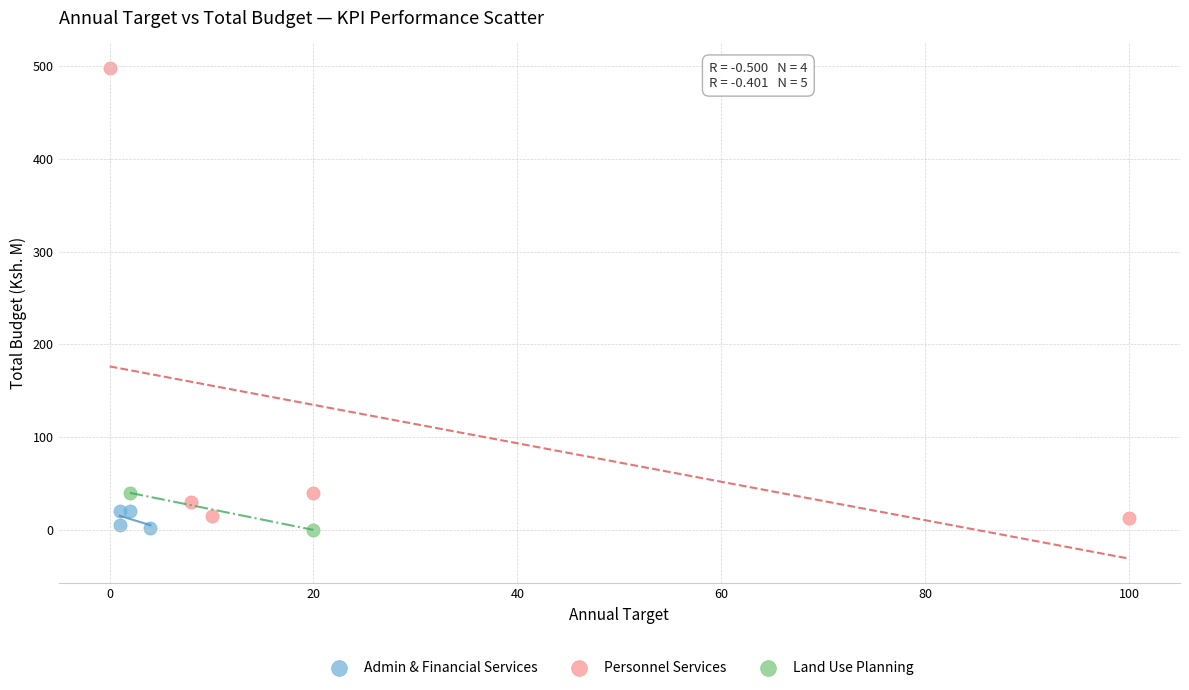

Which series reaches the maximum Y coordinate?

Personnel Services